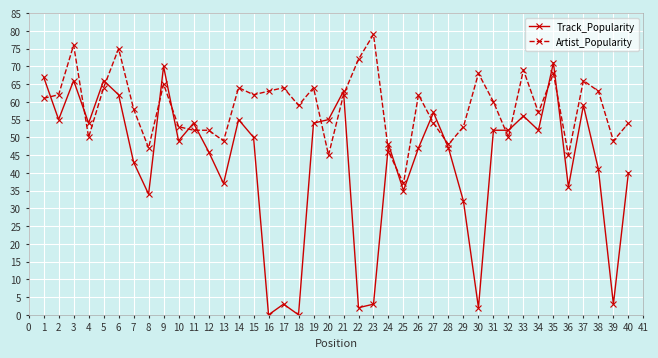

Is this an area chart (filled region under the line)?

No